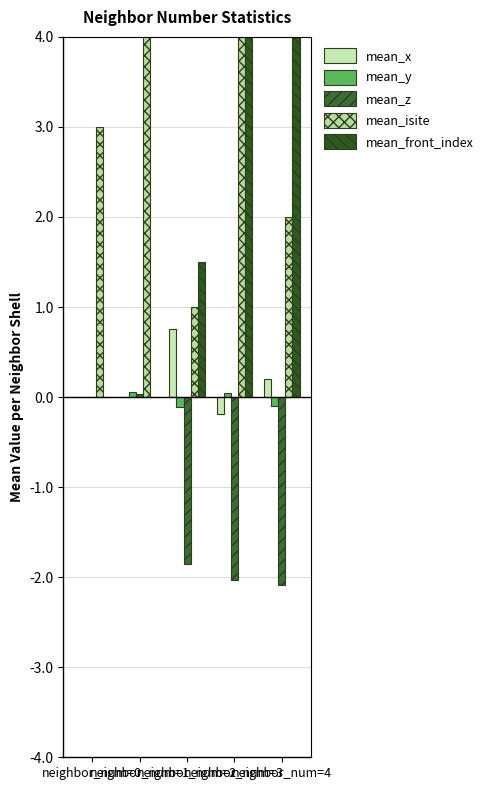

Reading left to right, transcribe all the data shown in this chart.

mean_x: 0.0	0.0	0.8	-0.2	0.2
mean_y: 0.0	0.1	-0.1	0.0	-0.1
mean_z: 0.0	0.0	-1.9	-2.0	-2.1
mean_isite: 3.0	10.2	1.0	8.2	2.0
mean_front_index: 0.0	0.0	1.5	6.5	14.5